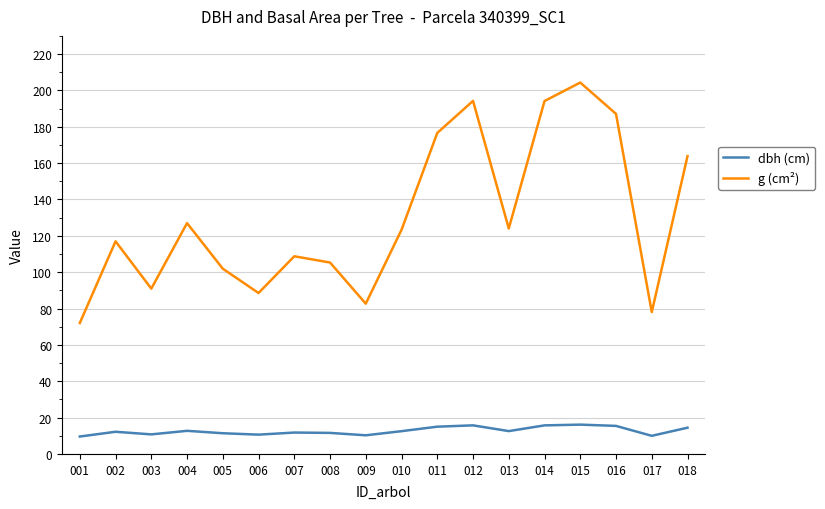

How many data points does each series have?

18